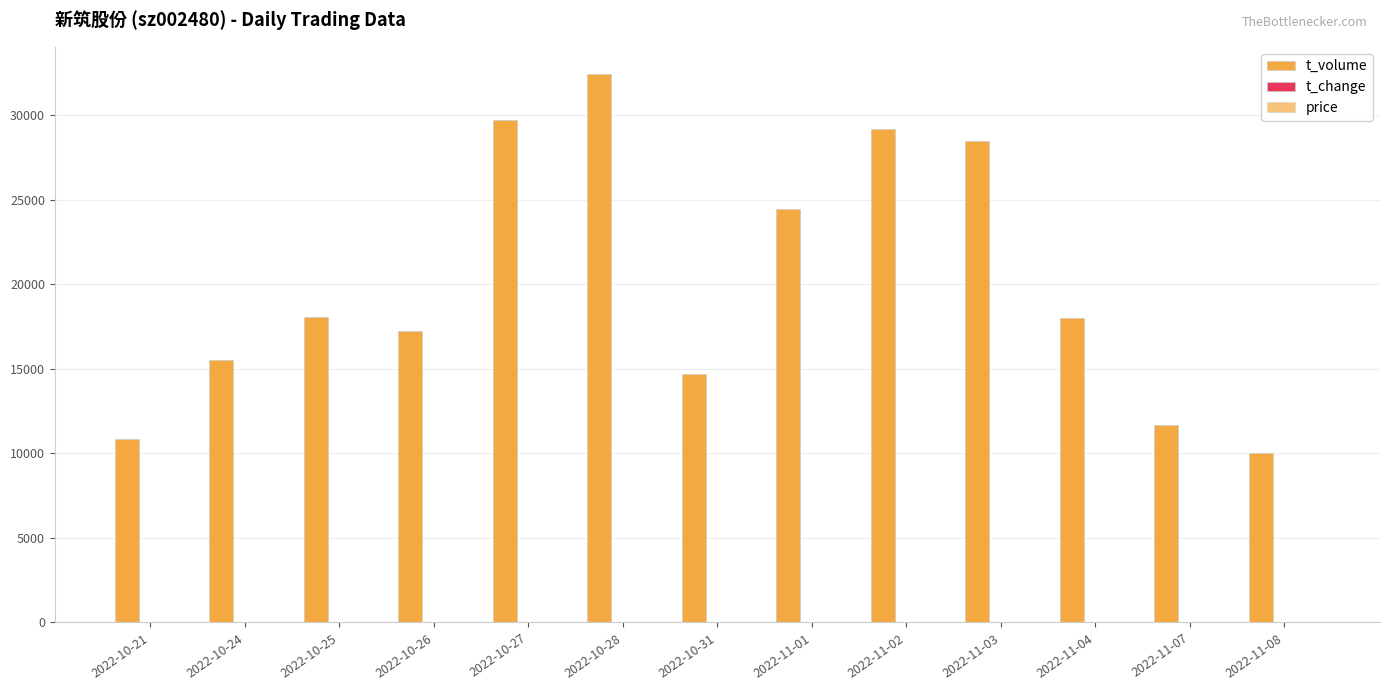

What is the label of the 1st bar from the left?

2022-10-21